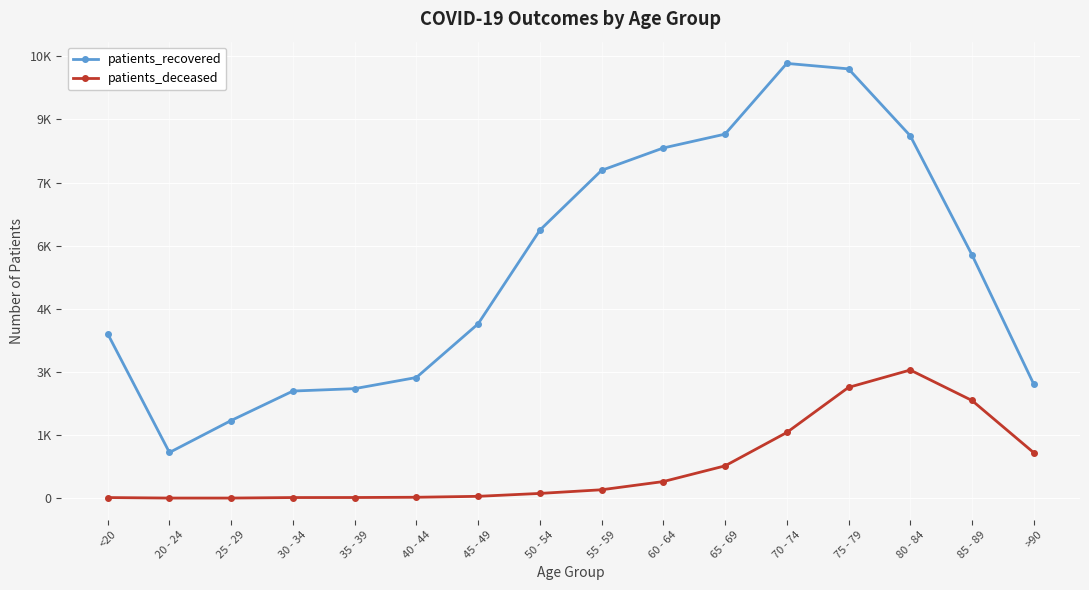

True or false: patients_recovered and patients_deceased cross at least once.

False